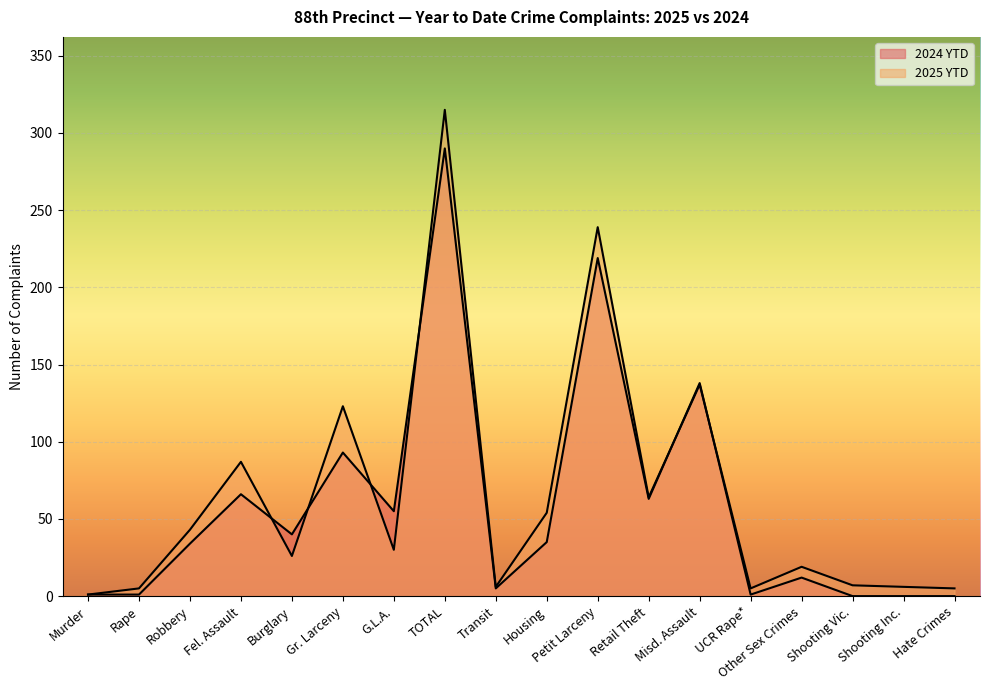

How many intersections are there between 2025 YTD and 2024 YTD?

6